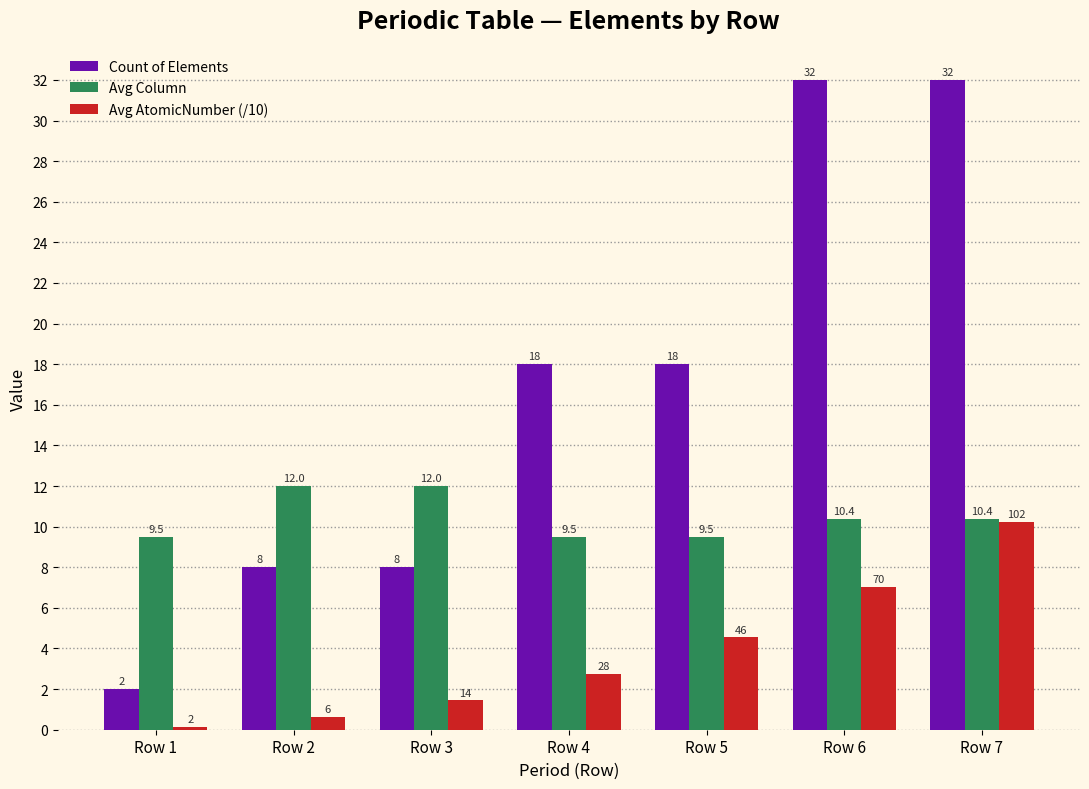

Which category has the lowest value in the Avg AtomicNumber (/10) series?

Row 1